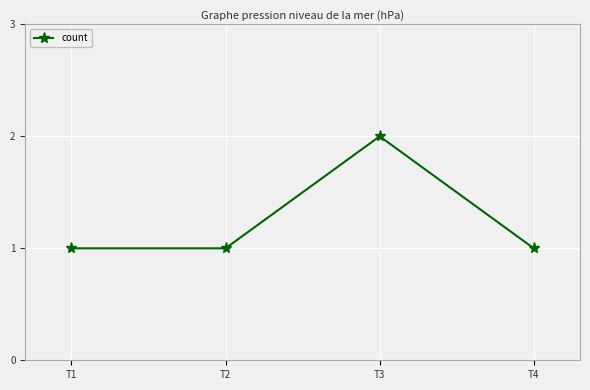

What is the sum of all values?

5